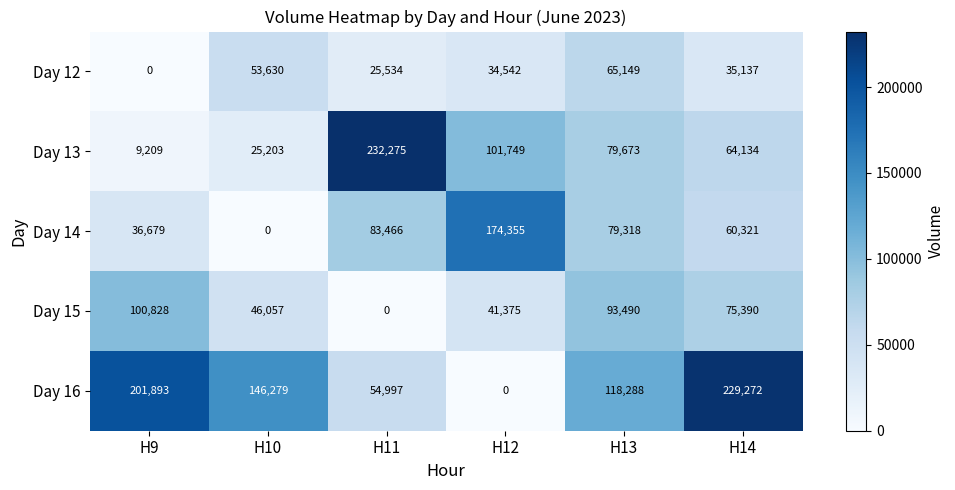

Is it true that Day 15 equals 29675 at H10?

False